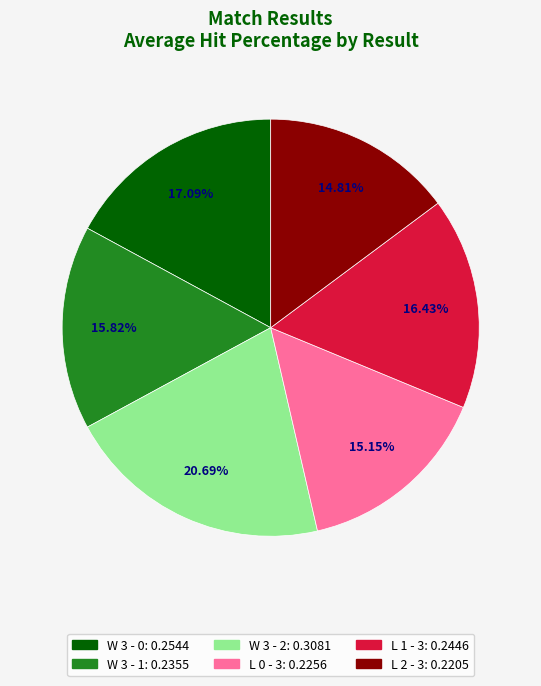

What percentage is the L 1 - 3 slice, to the nearest percent?

16%